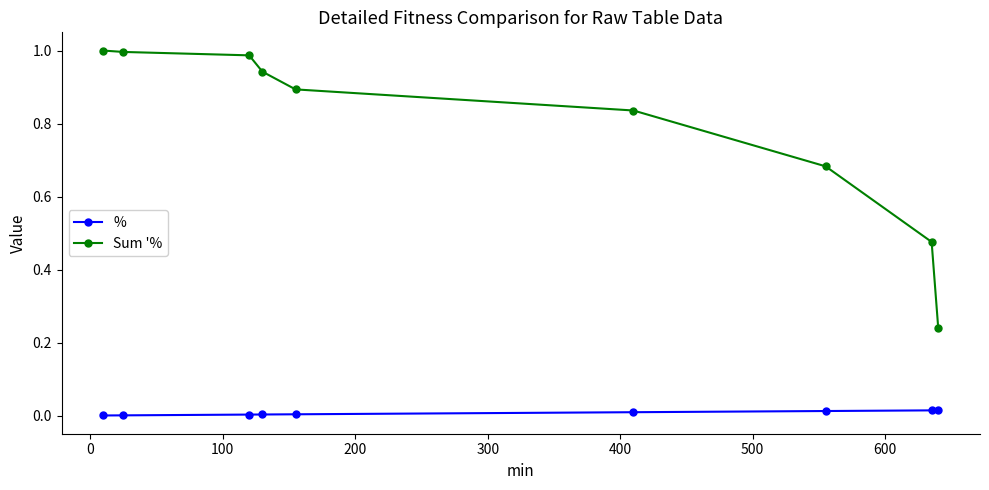

What are all the series names shown in the legend?

%, Sum '%